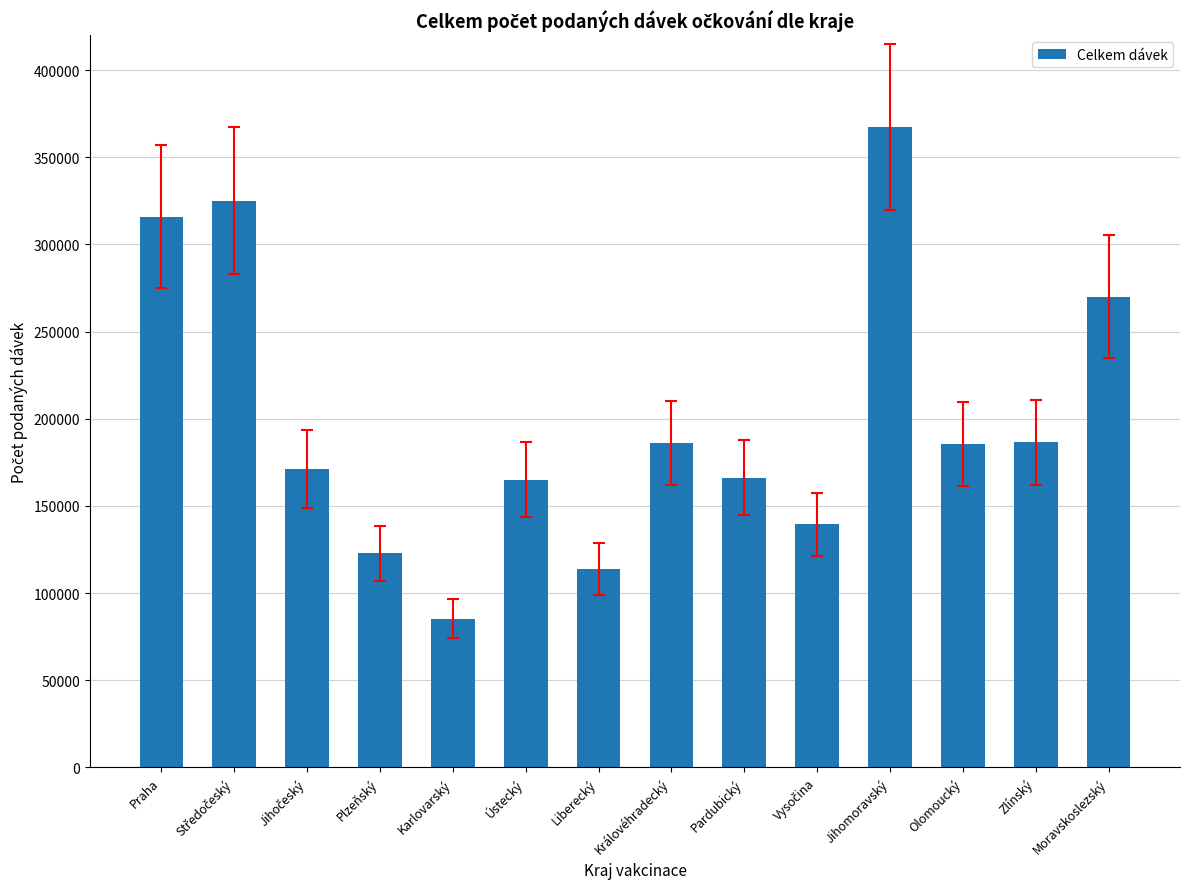

Is it true that the value at Pardubický is 166235?

True